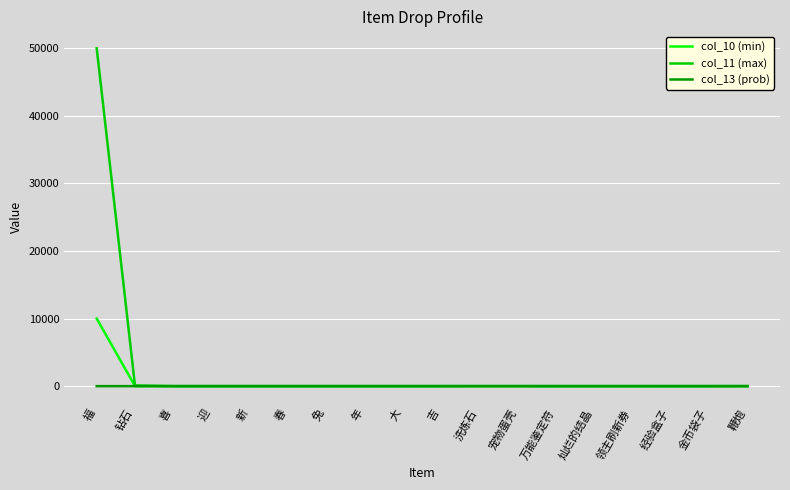

At which label does col_11 (max) reach its peak?

福